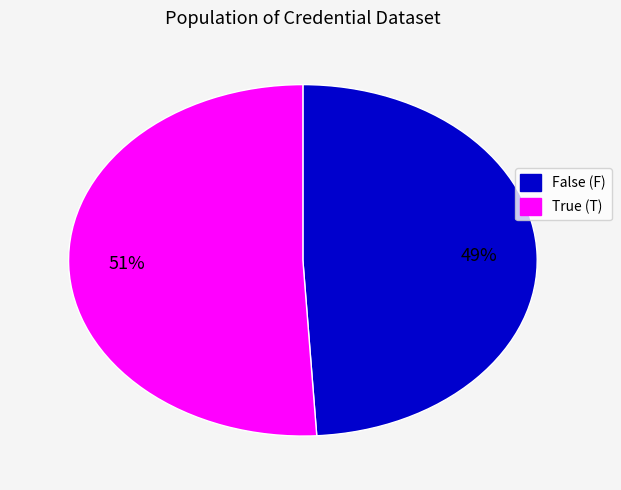

What is the majority slice?

True (T)